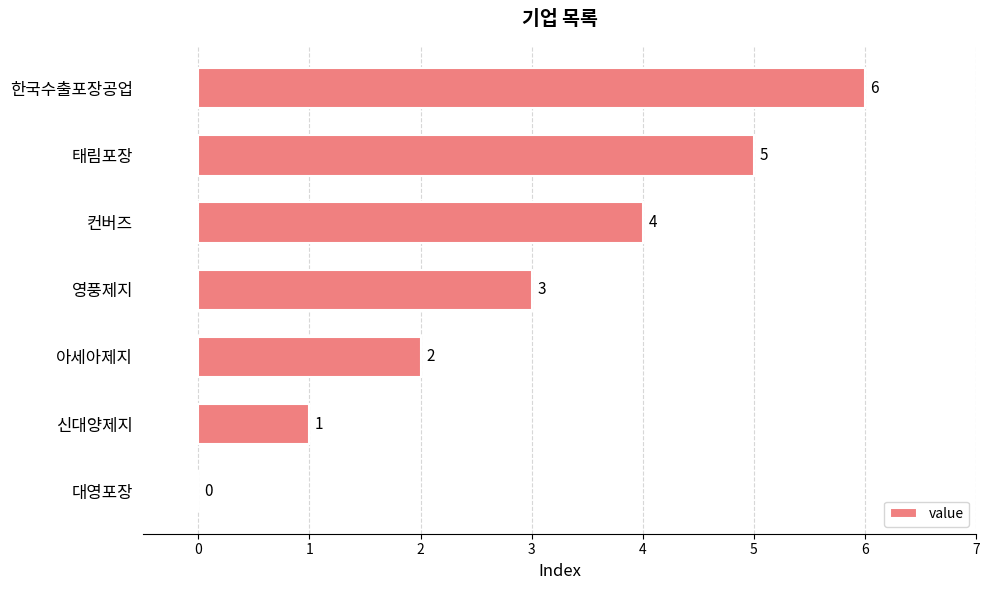

What is the greatest value displayed?

6